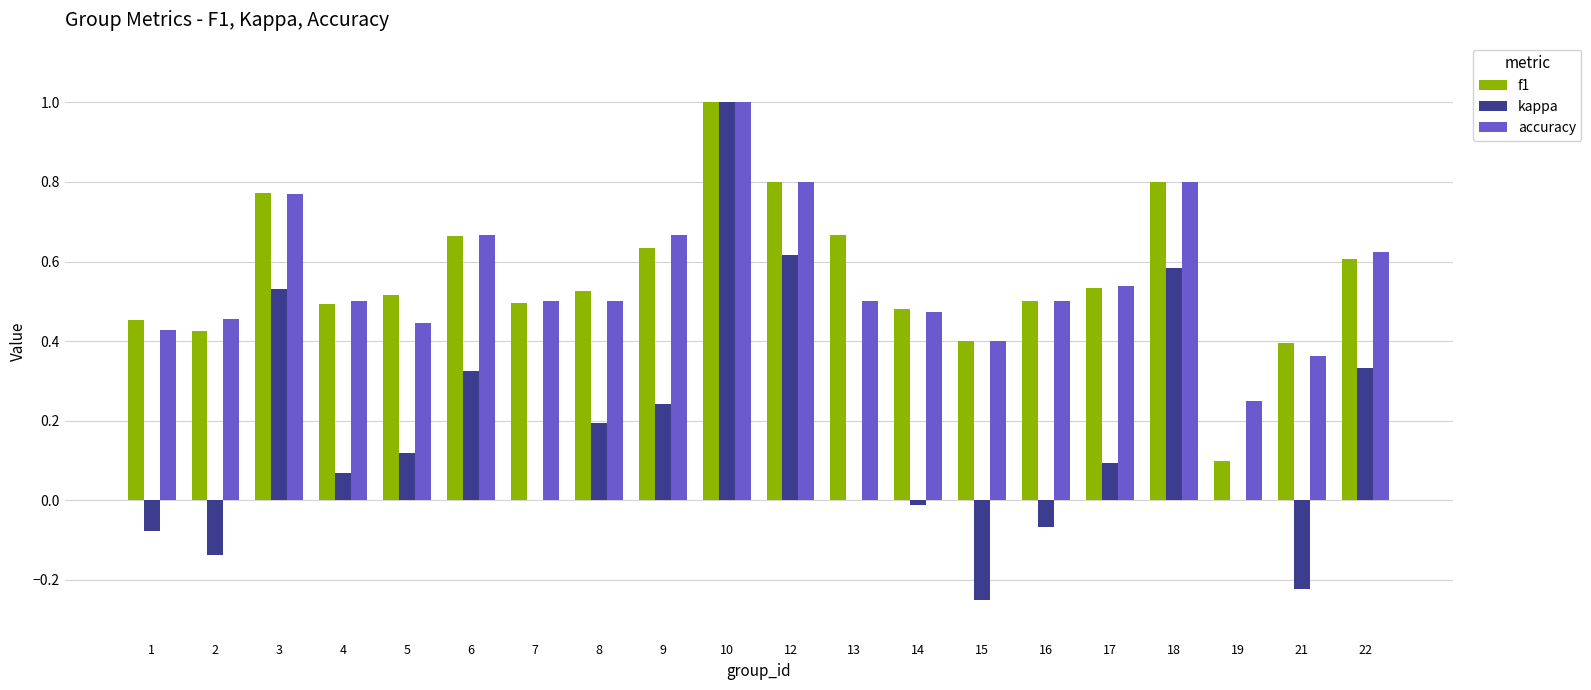

Which series changed the most between 9 and 14?

kappa